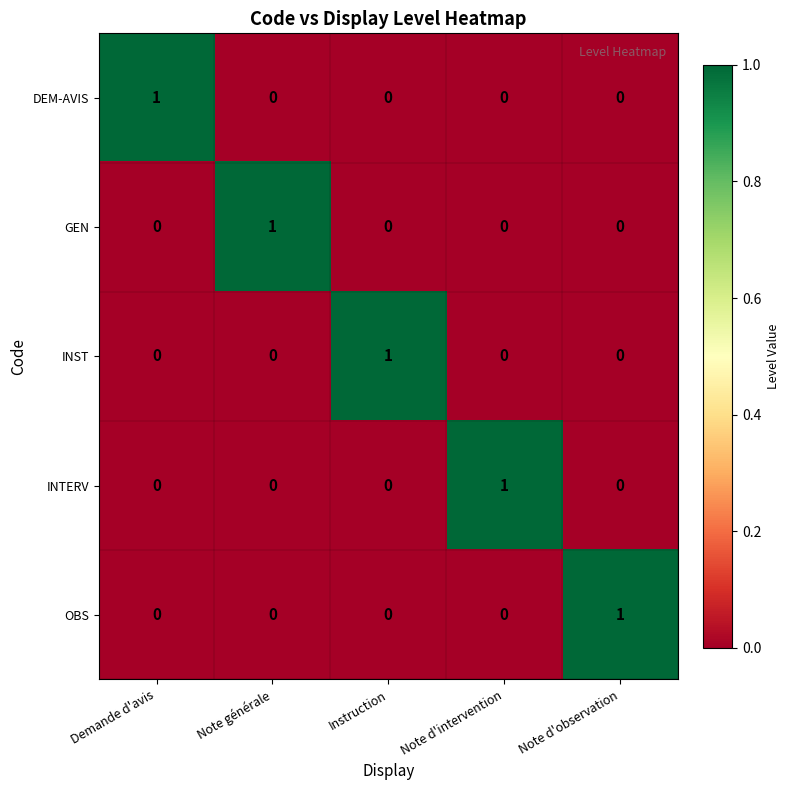

Reading left to right, extract all data points from this chart.

DEM-AVIS: 1	0	0	0	0
GEN: 0	1	0	0	0
INST: 0	0	1	0	0
INTERV: 0	0	0	1	0
OBS: 0	0	0	0	1